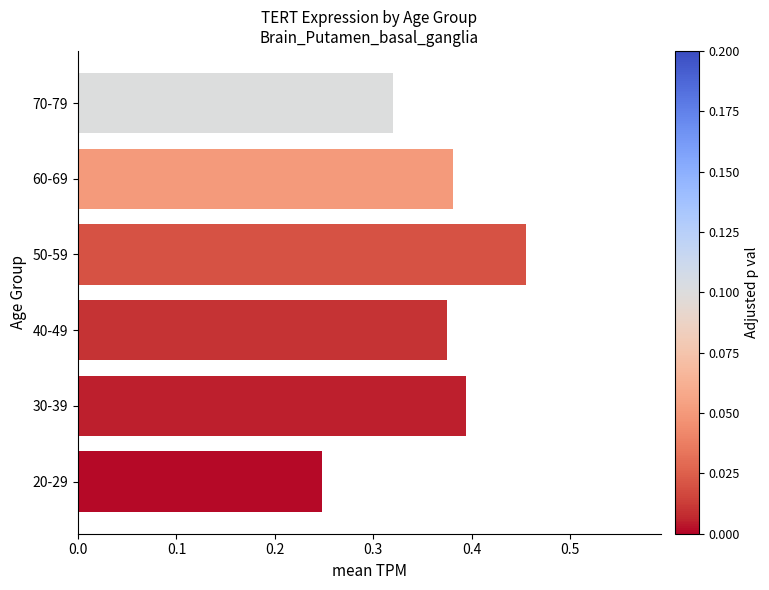

The value at 30-39 is 0.7. True or false?

False